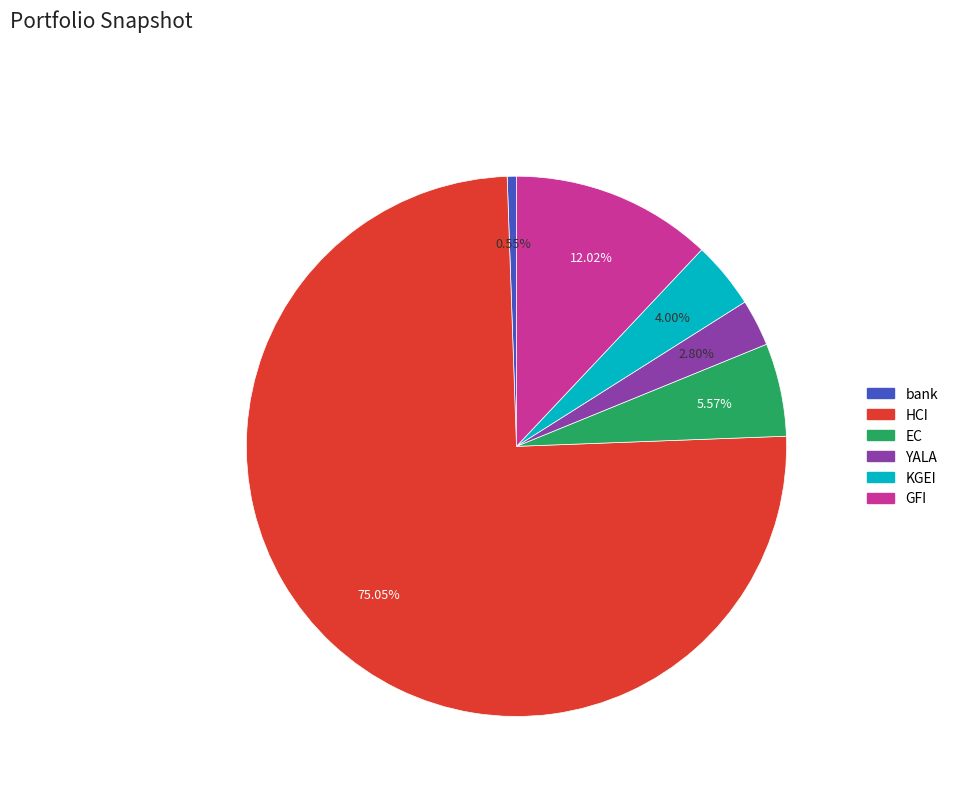

What percentage is the EC slice, to the nearest percent?

6%